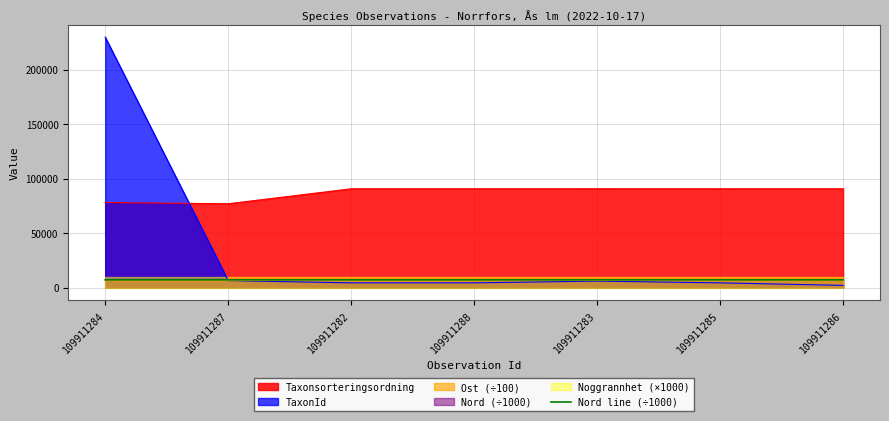

How many interior local peaks (higher than both neighbors) does the data have?

2